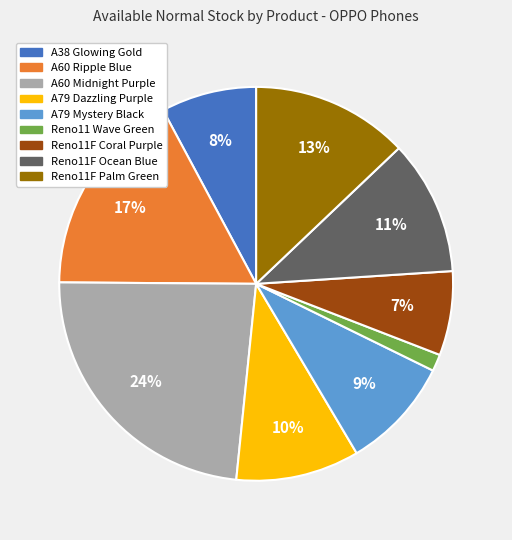

Does any single category account for the majority?

No